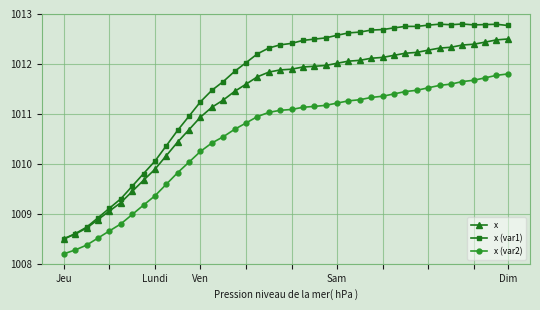

What is the minimum value for x?

1008.5